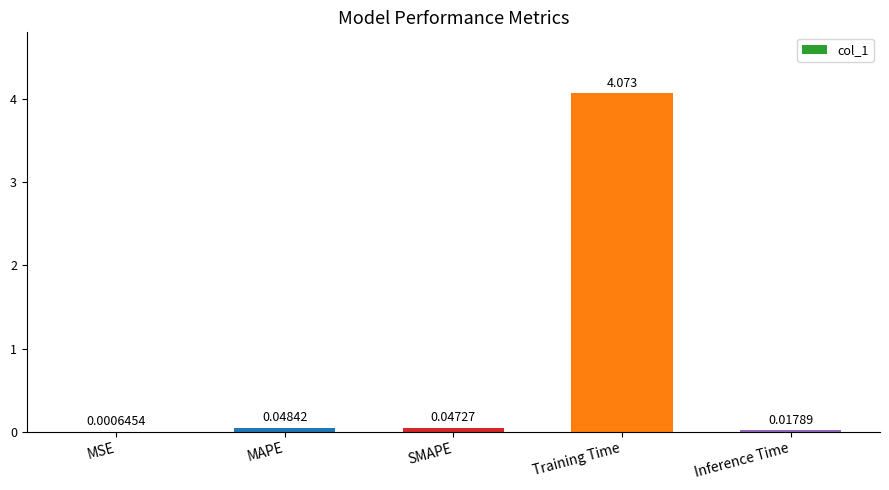

Which category has the highest value across all series?

Training Time